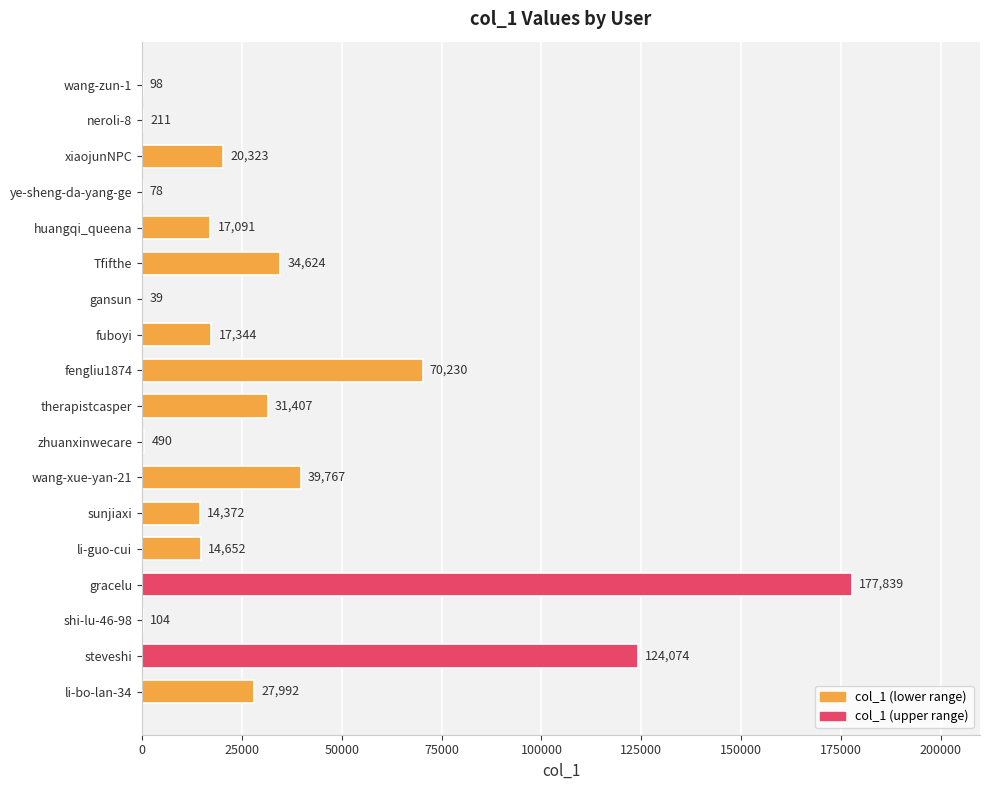

Are the bars horizontal?

Yes